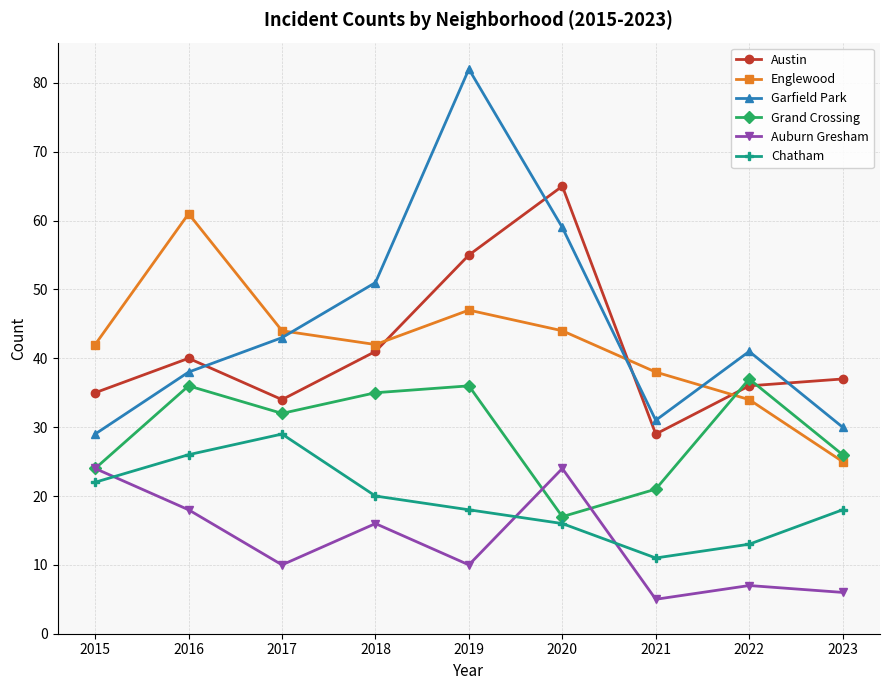

Is the value of Austin at 2018 greater than the value of Chatham at 2023?

Yes